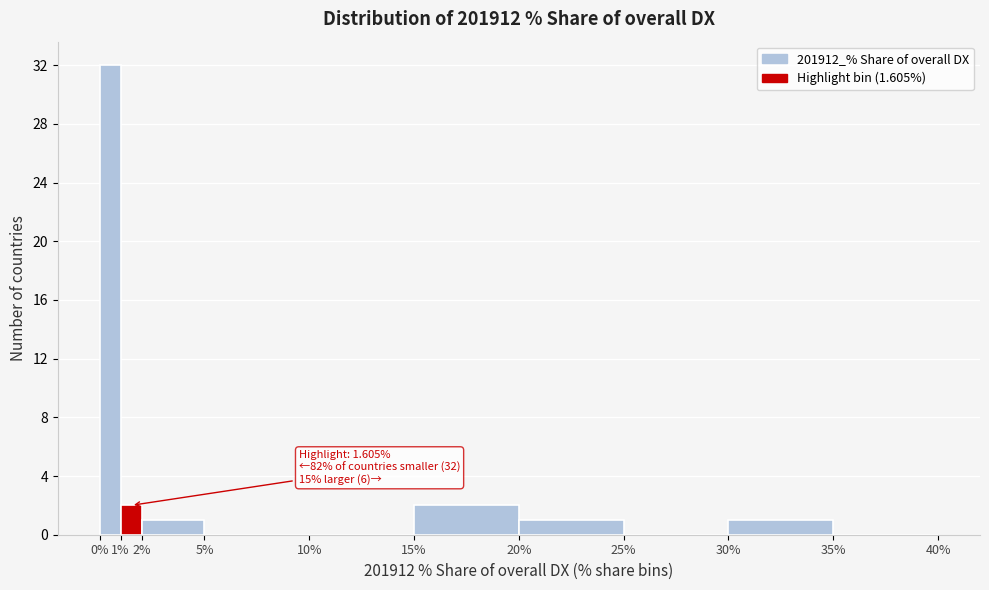

Over which range of the x-axis is the bar tallest?

0% to 1%